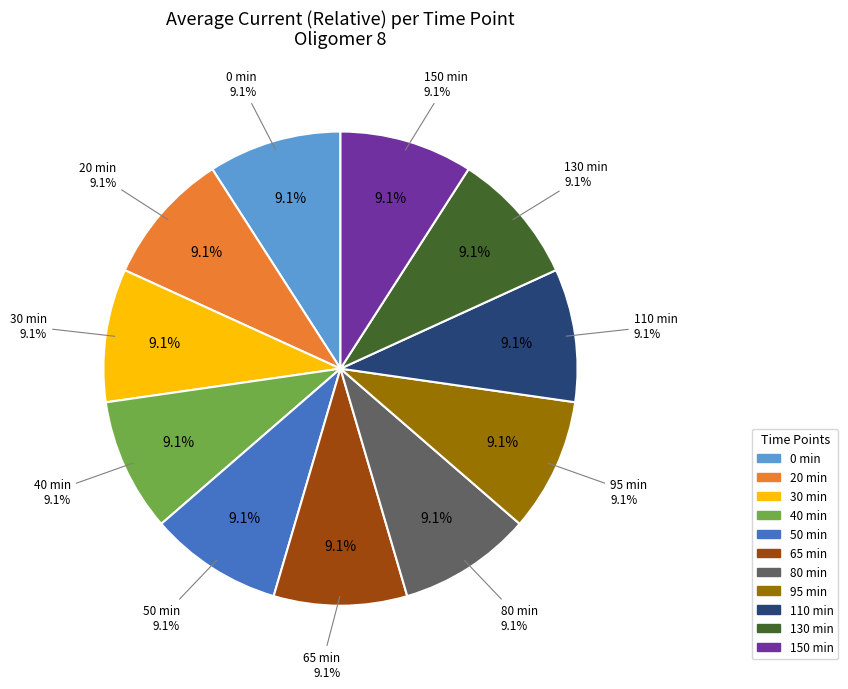

Is there any slice that represents more than half of the pie?

No